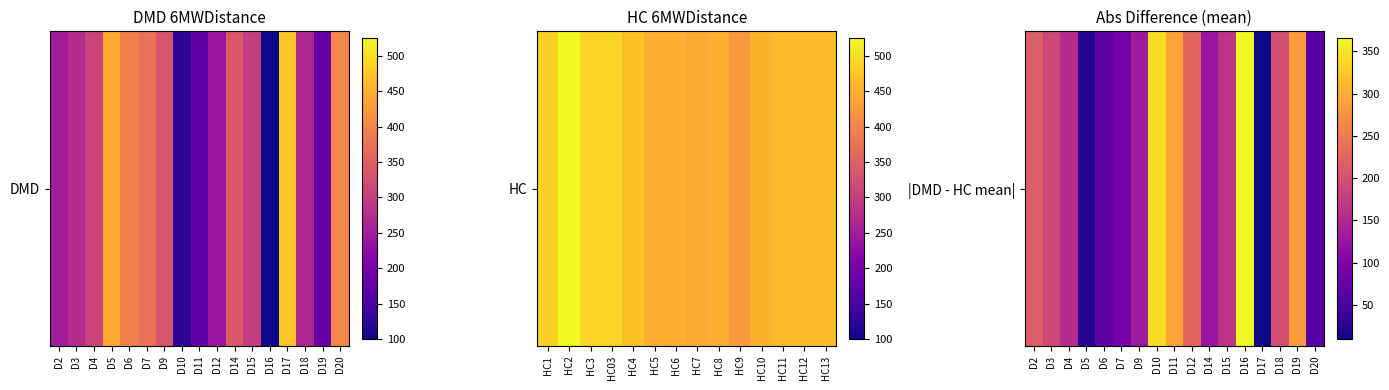

How many series are shown in this chart?

1